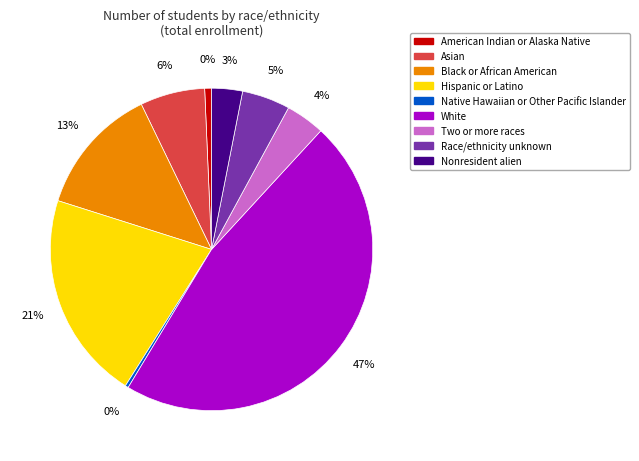

How many segments does this pie chart have?

9